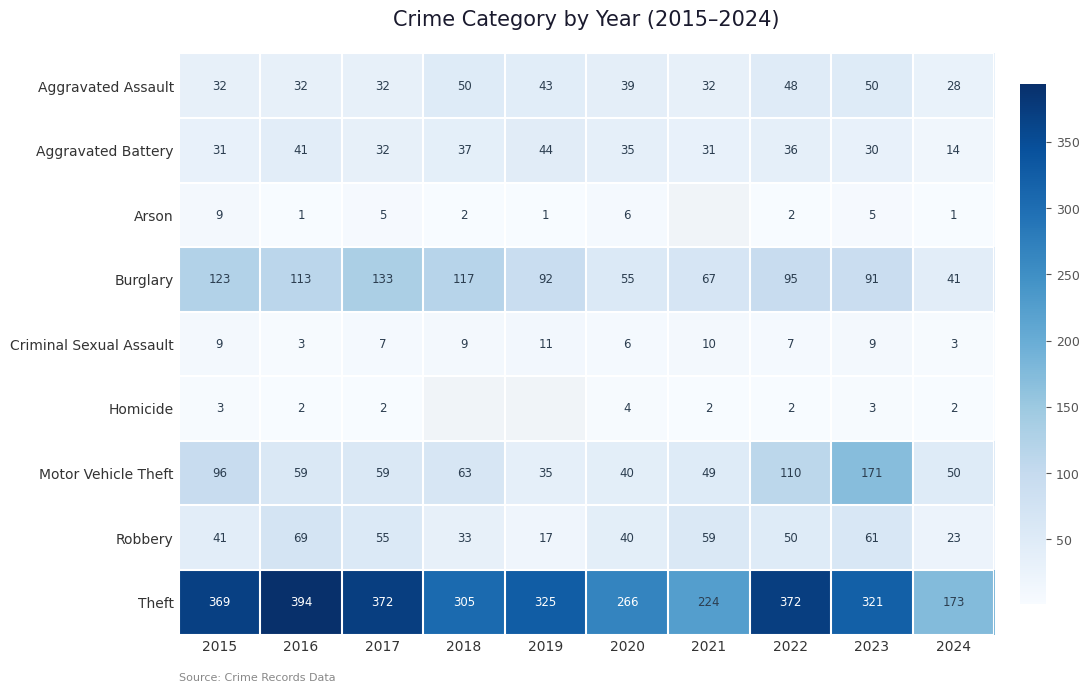

Between 2015 and 2018, which is larger?

2018